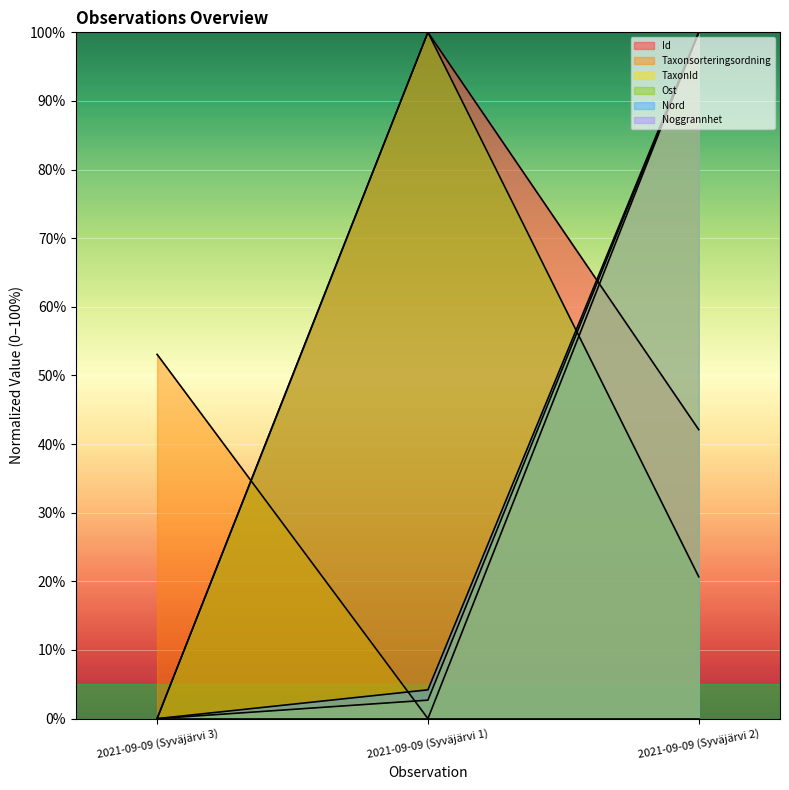

Between 2021-09-09 (Syväjärvi 1) and 2021-09-09 (Syväjärvi 2), which is larger?

2021-09-09 (Syväjärvi 1)